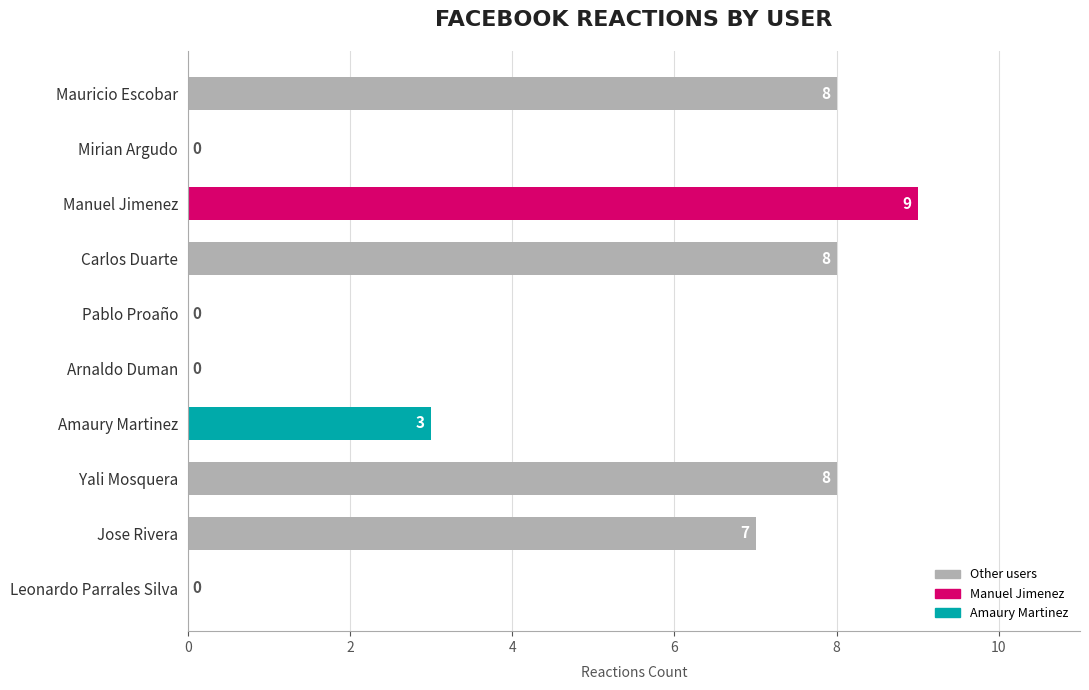

True or false: the data shows 4 at Carlos Duarte.

False